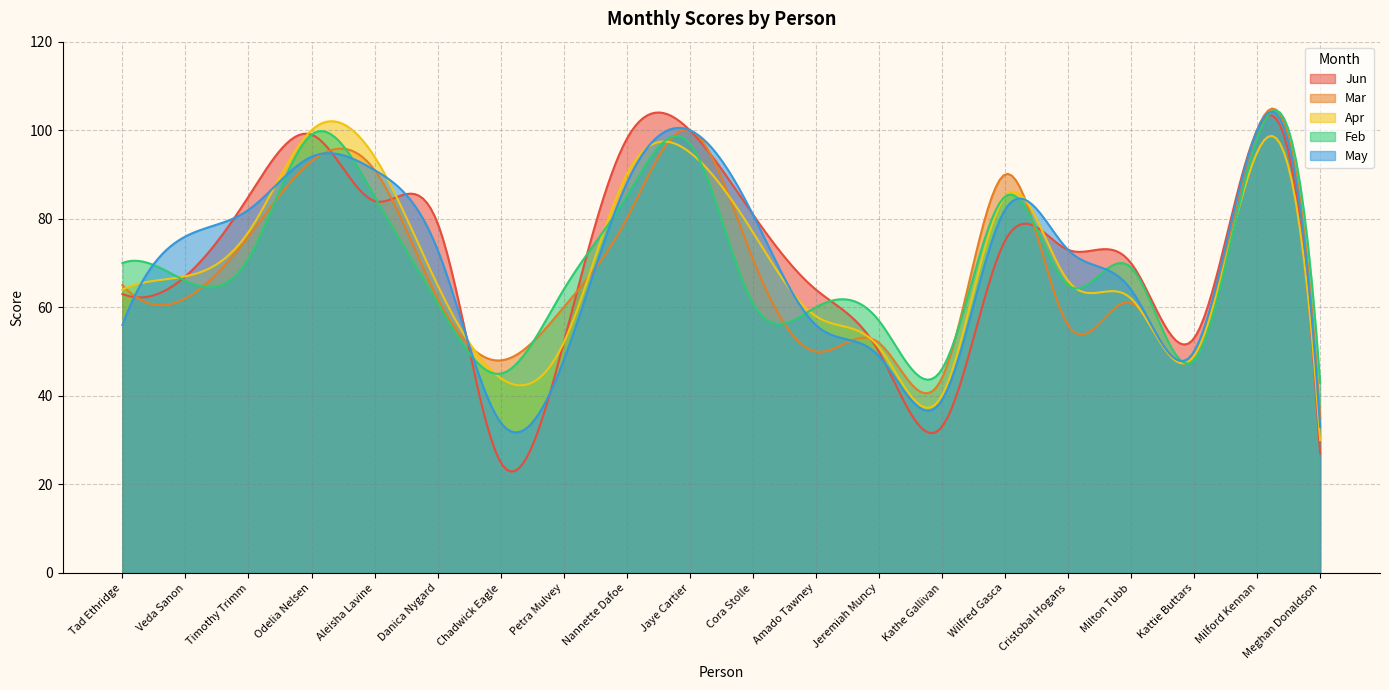

Which series has the largest range (max minus min)?

Jun